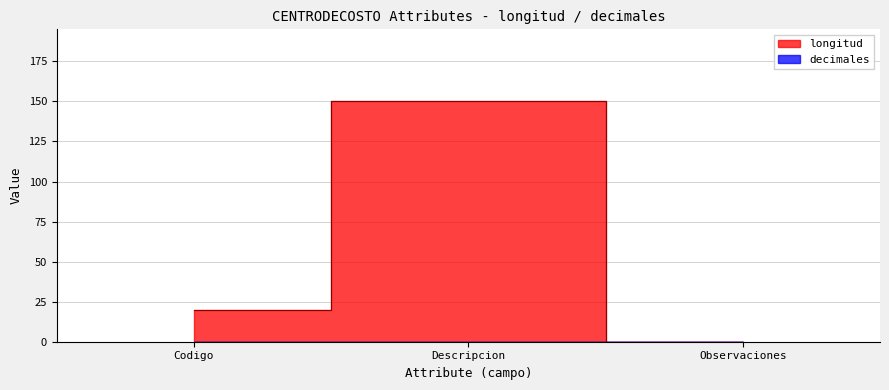

What position from the left is Descripcion?

2